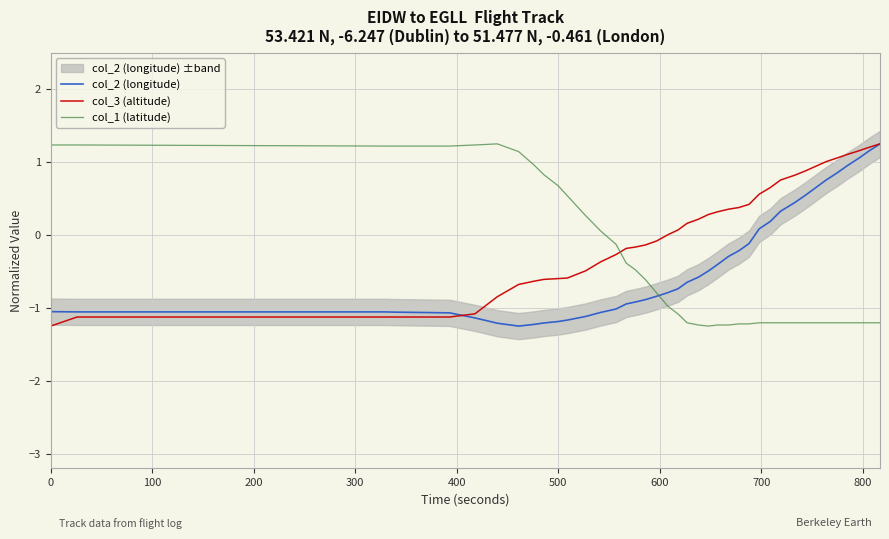

True or false: col_1 (latitude) has more than 2 interior local peaks.

False